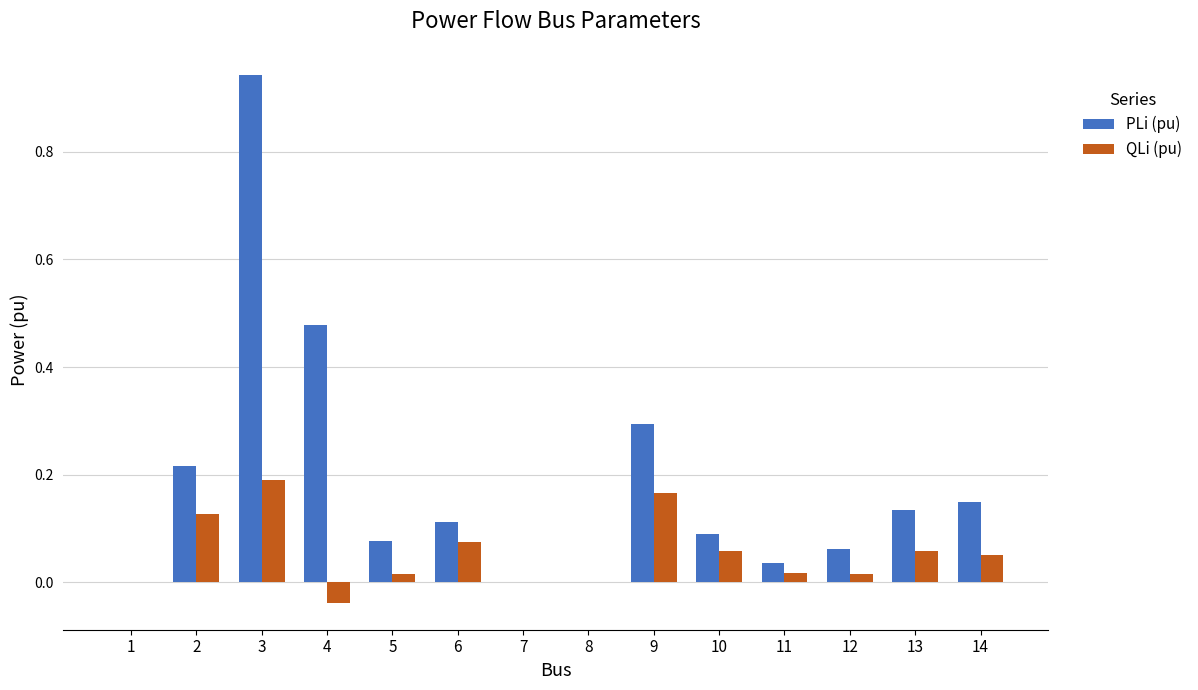

Are the bars horizontal?

No